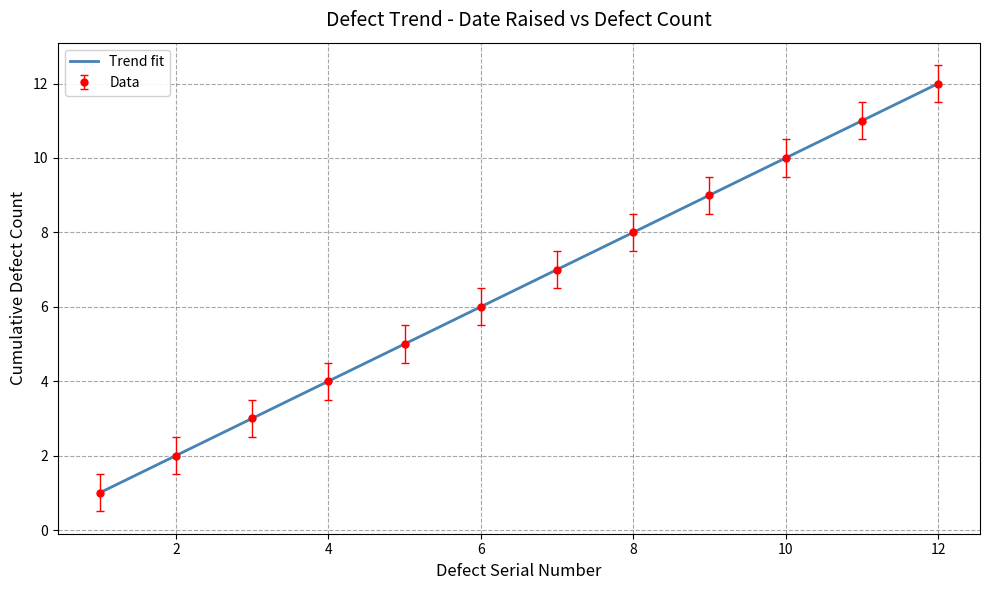

True or false: Data has more than 0 points higher than both neighbors.

False